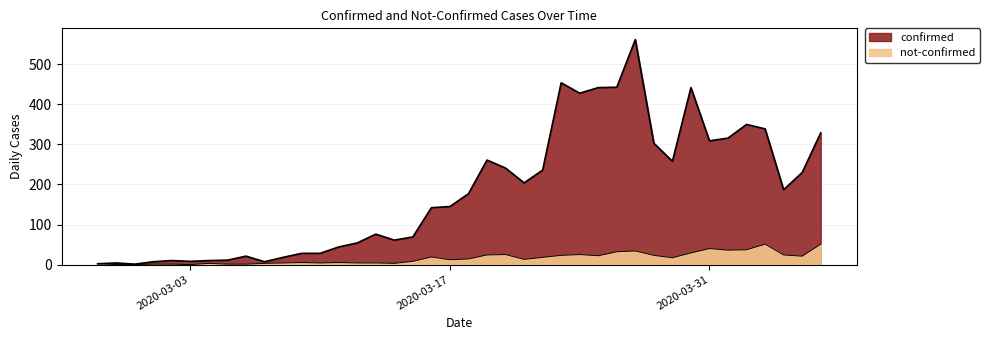

True or false: confirmed has a value of 142 at 2020-03-16.

True